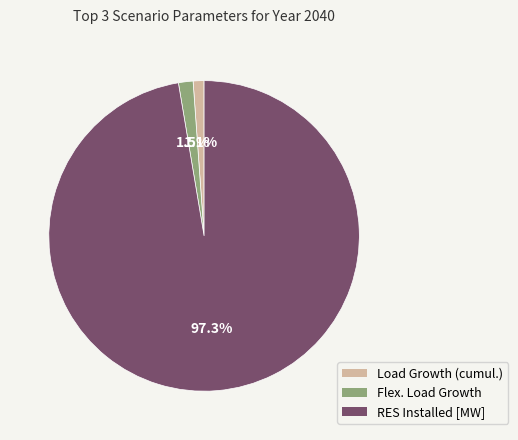

Do Load Growth (cumul.) and RES Installed [MW] together represent more than half of the pie?

Yes